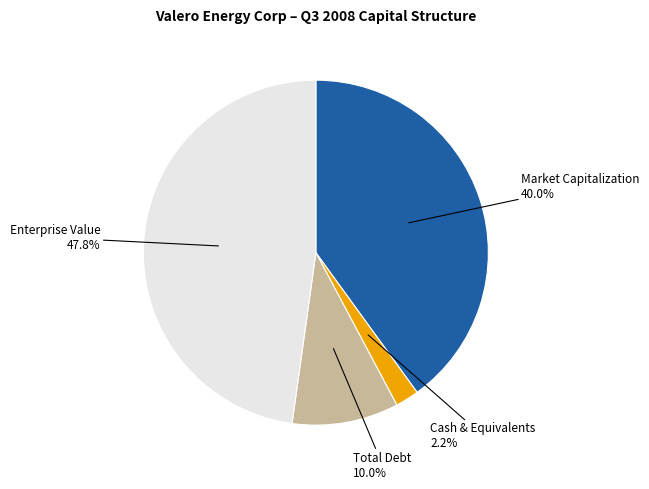

Is there a majority slice in this chart?

No